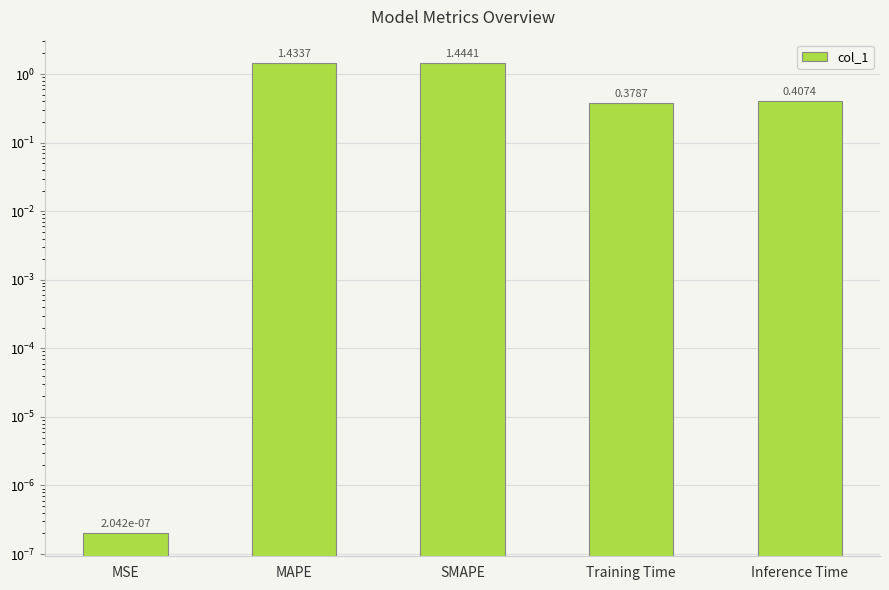

Reading right to left, extract all data points from this chart.

0.4	0.4	1.4	1.4	0.0